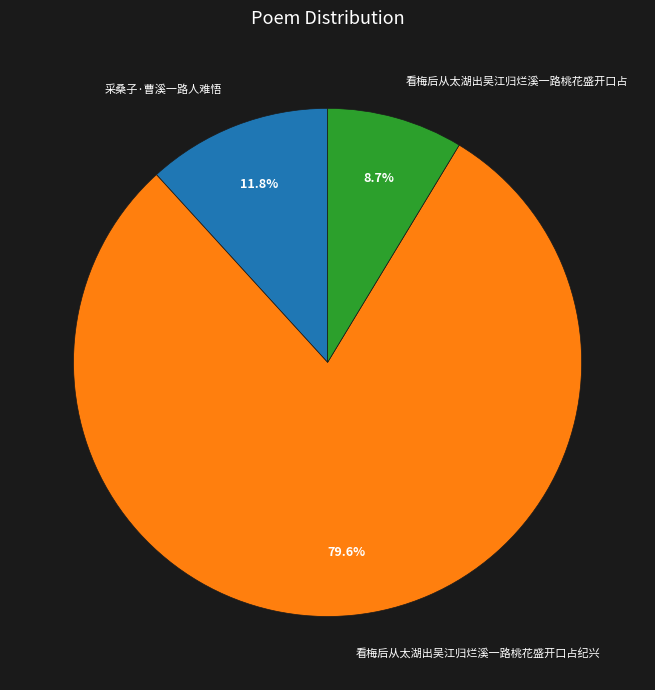

What percentage is the 看梅后从太湖出吴江归烂溪一路桃花盛开口占纪兴 slice, to the nearest percent?

80%